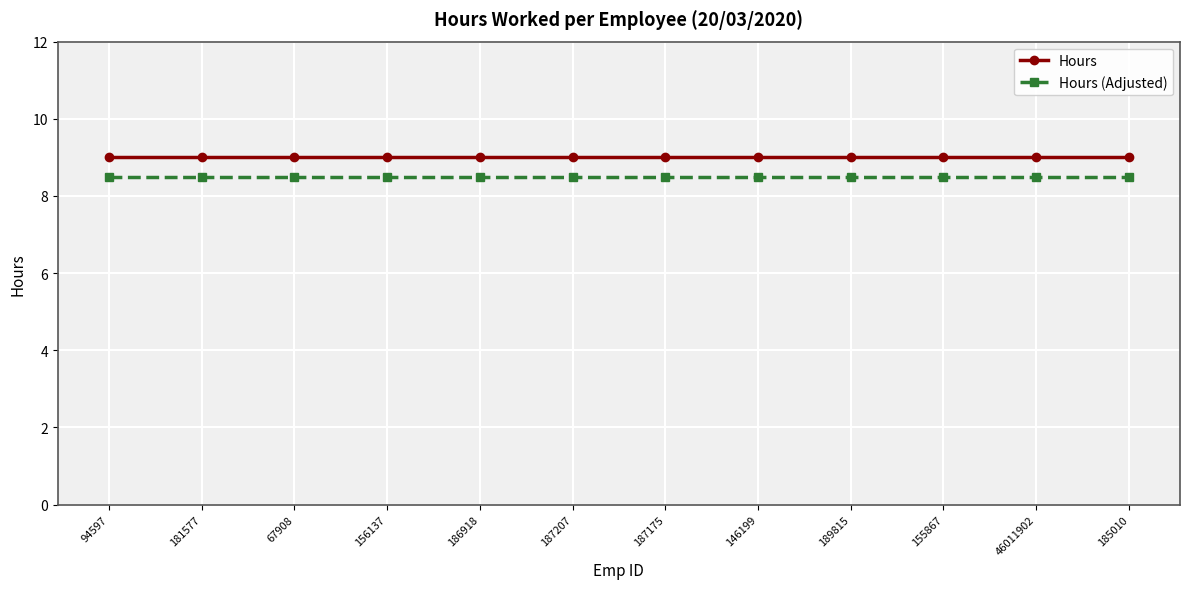

How many data points does each series have?

12